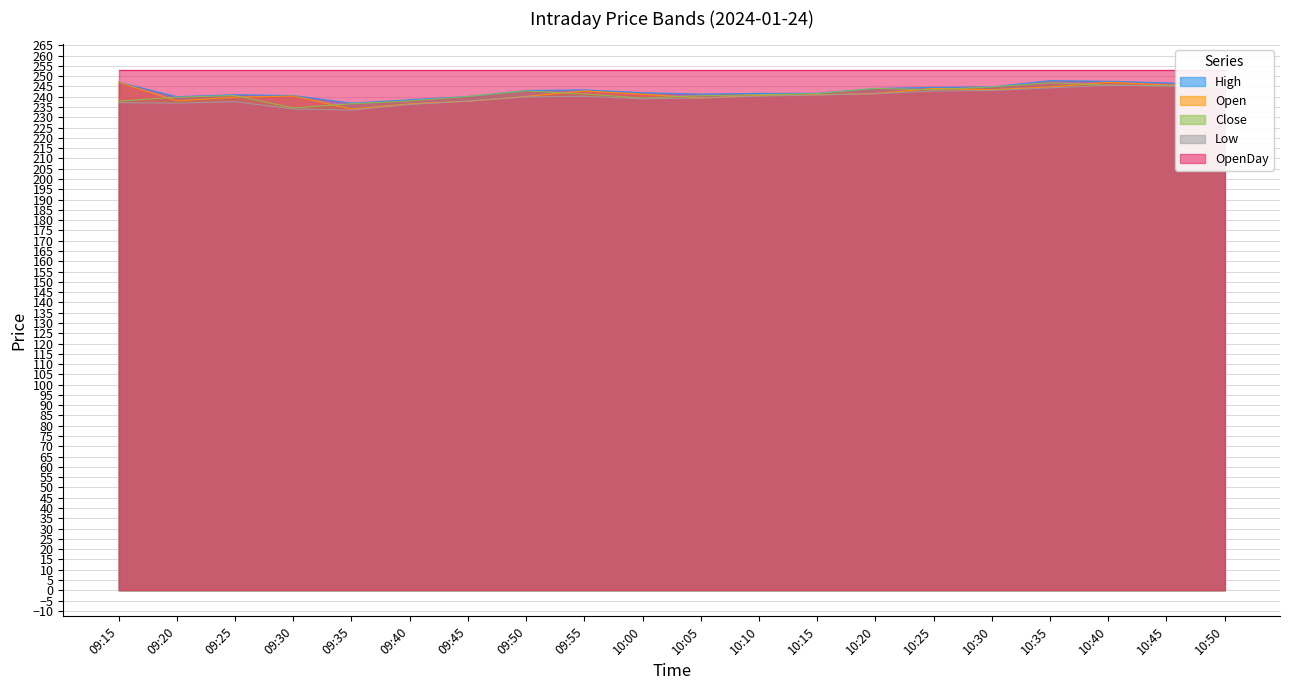

True or false: Open has a value of 245.4 at 10:50.

True